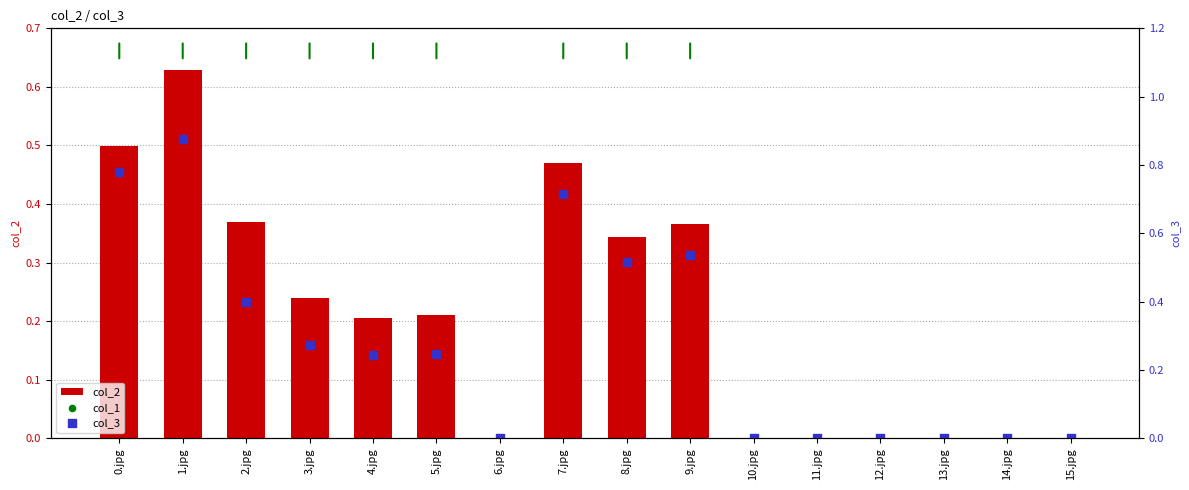

Is the value of col_3 at 4.jpg greater than the value of col_2 at 3.jpg?

Yes